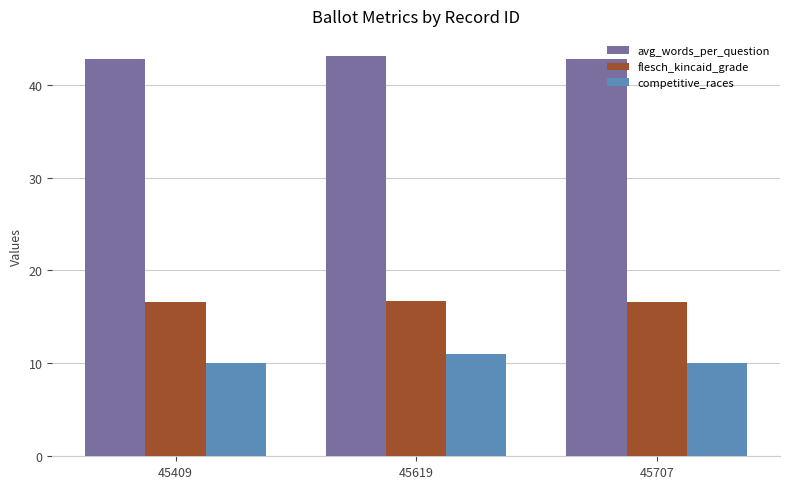

How many bars are there in each group?

3